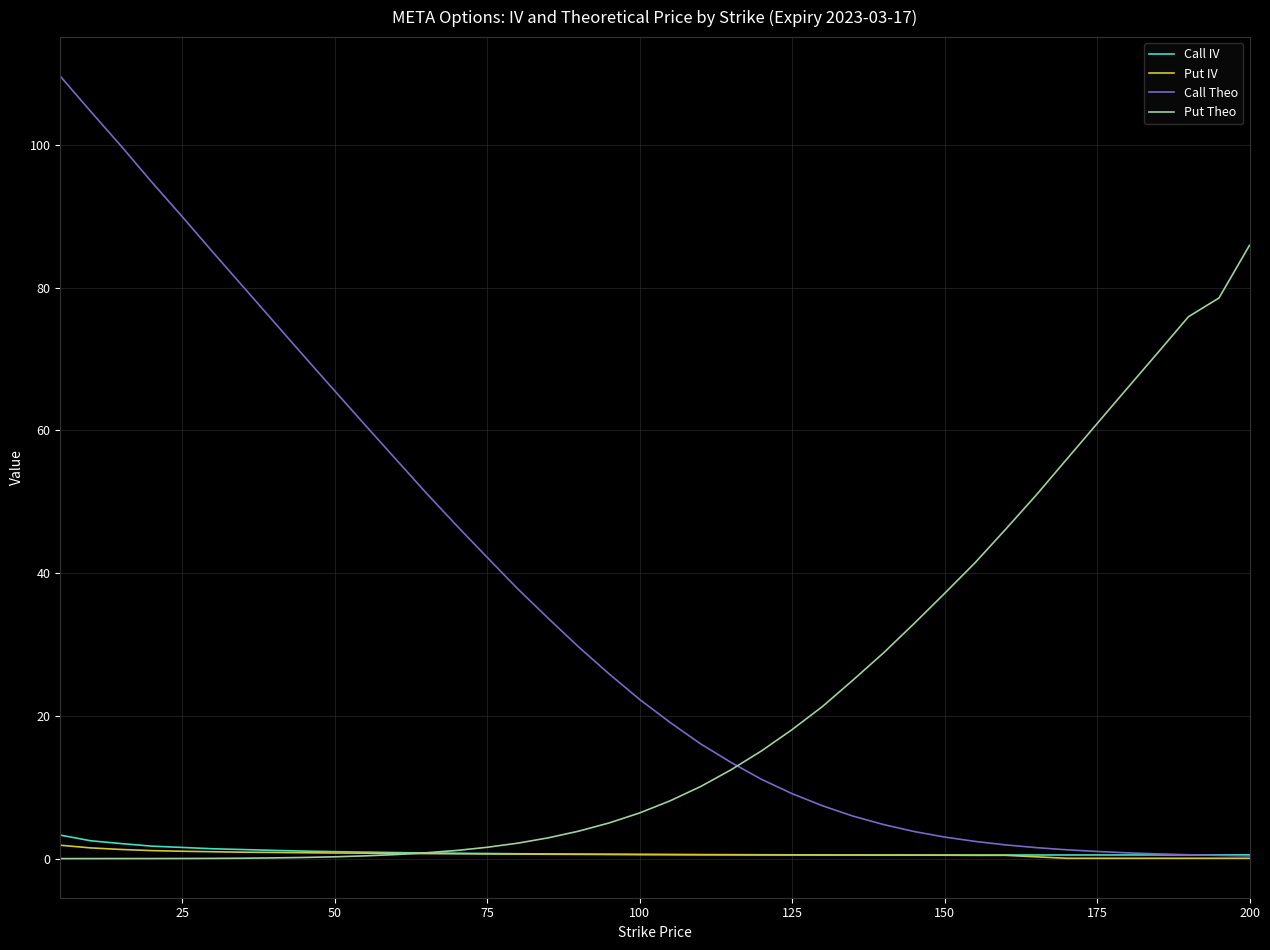

Which series has the widest spread of values?

Call Theo